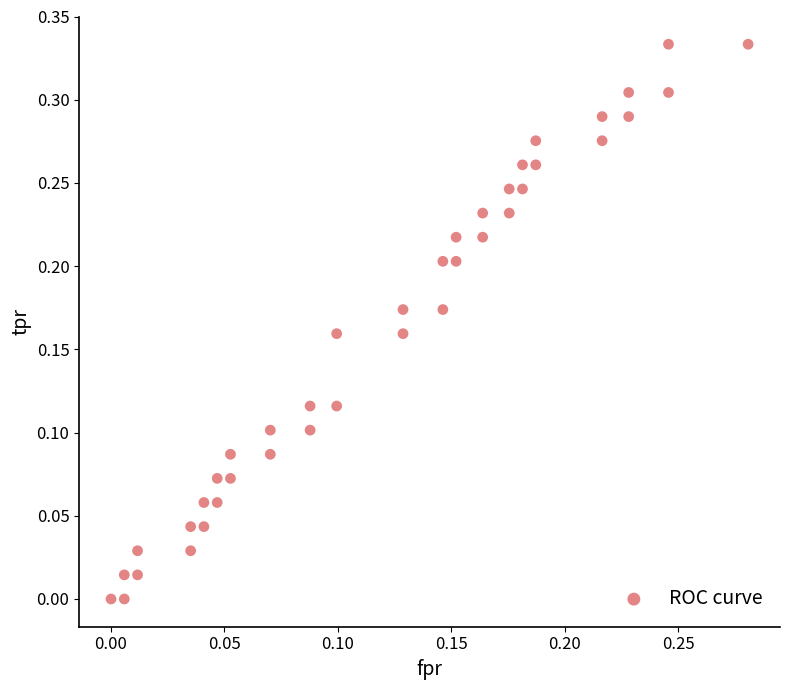

How many data points are displayed?

40